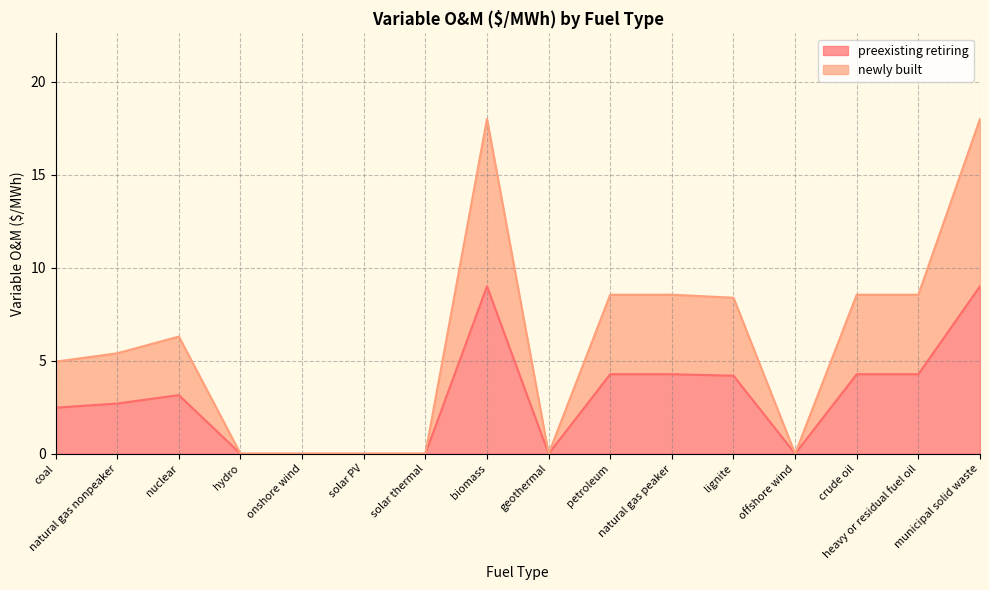

What is the label of the 2nd point from the right?

heavy or residual fuel oil